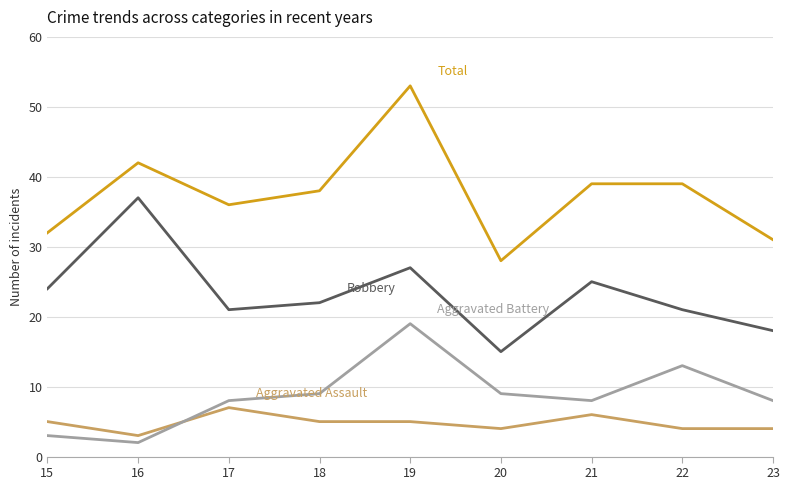

What is the spread (max minus min) of values at 20?

24